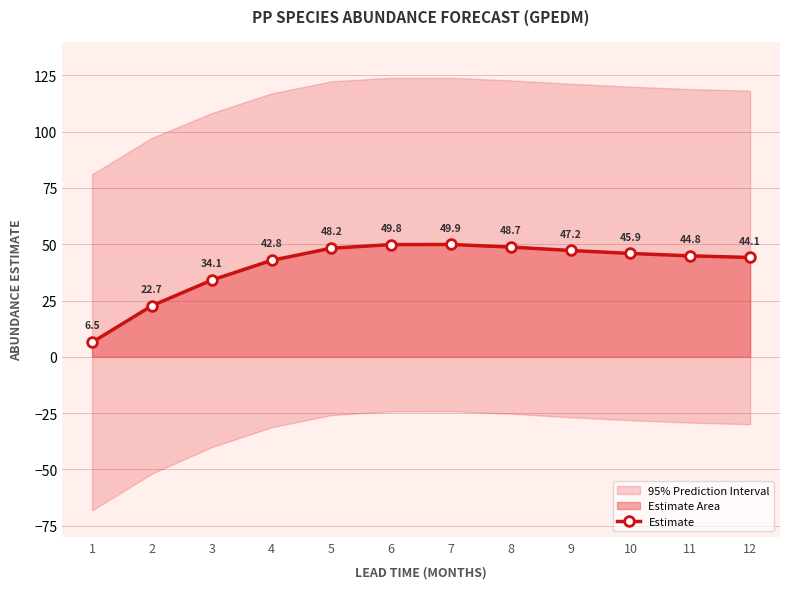

At which label does the data first exceed 45?

5